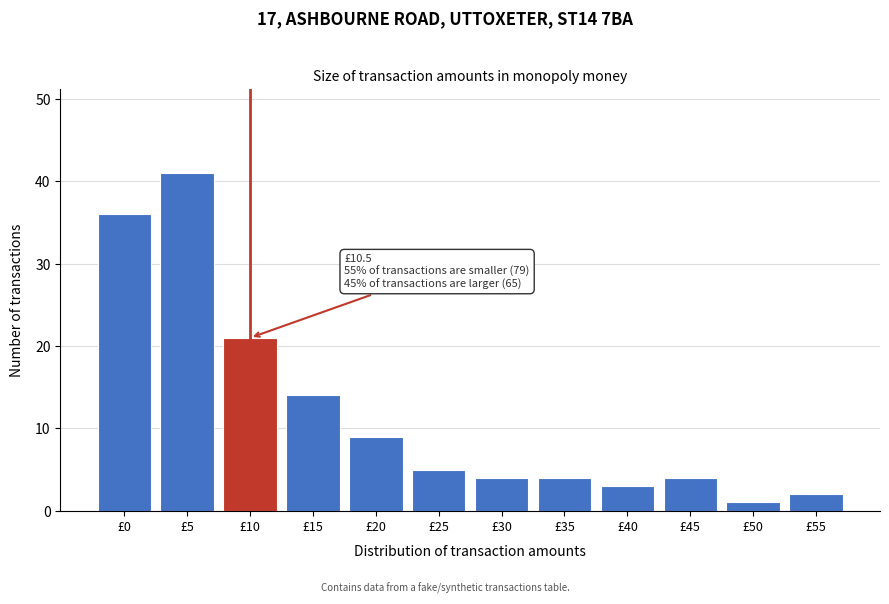

Reading left to right, list all the values displayed in this chart.

£0=36	£5=41	£10=21	£15=14	£20=9	£25=5	£30=4	£35=4	£40=3	£45=4	£50=1	£55=2